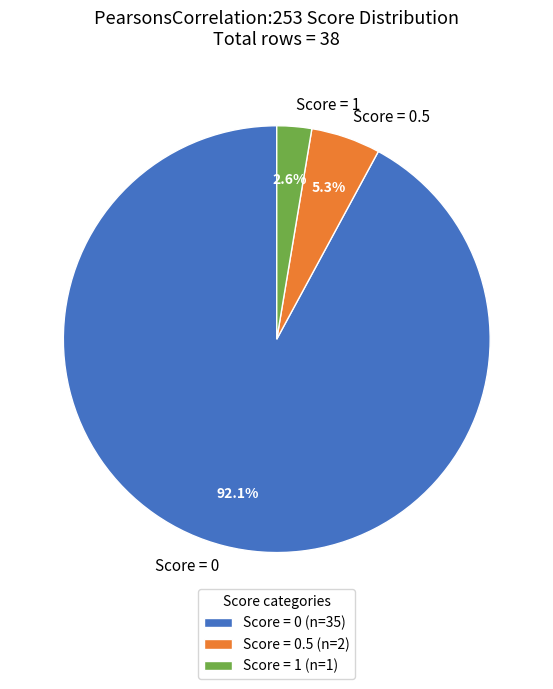

To the nearest percent, what is the average slice percentage?

33%